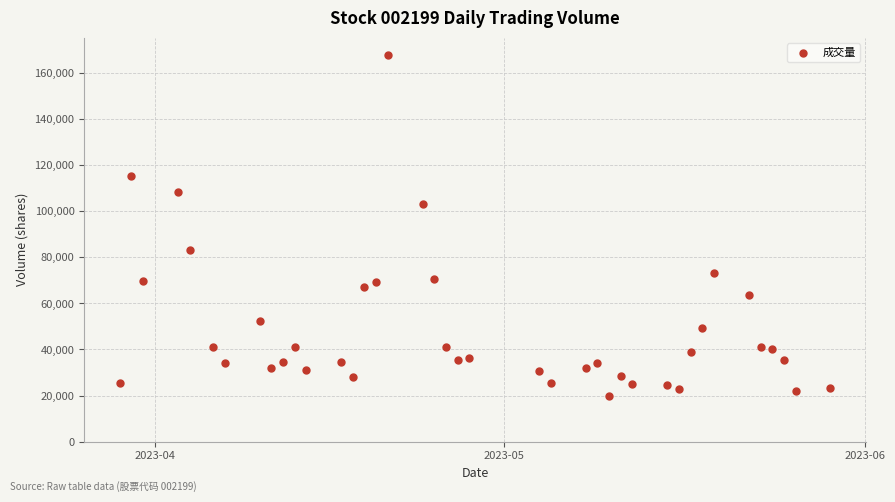

What is the range of Y values (max minus min)?

148132